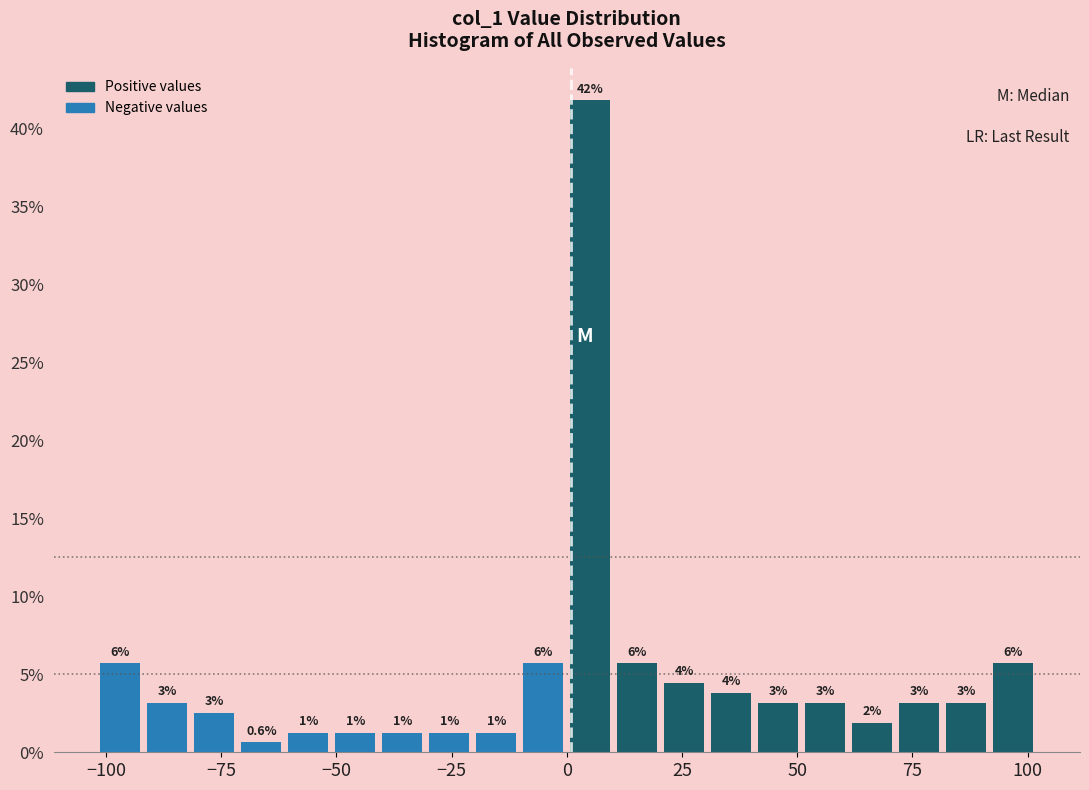

Read against the x-axis, roughly where is the centre of the tallest bar?

5